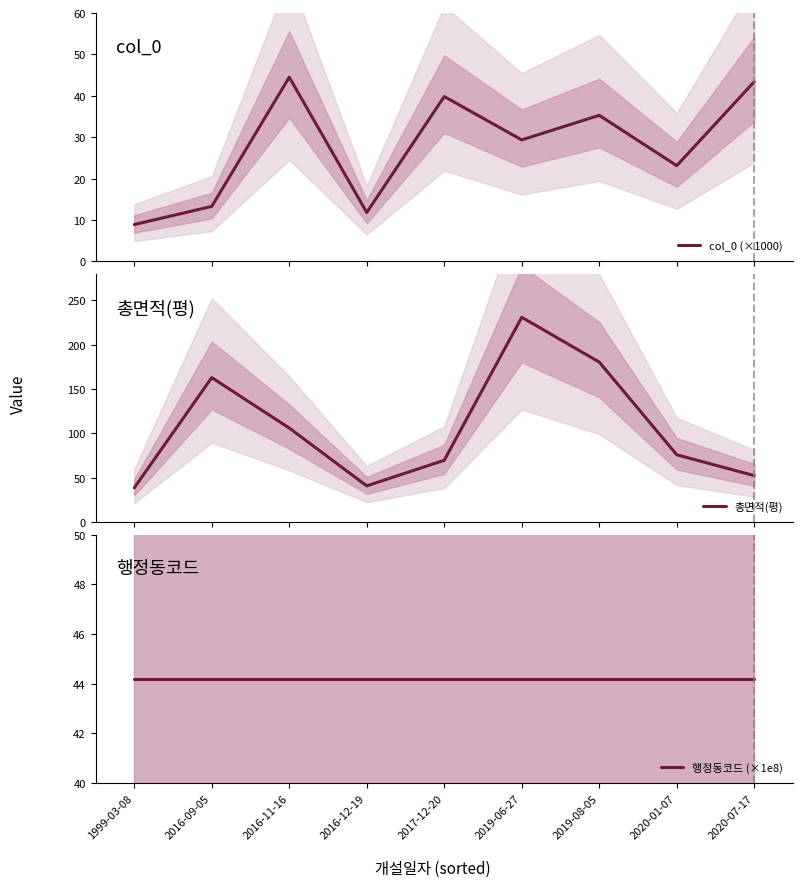

What are all the series names shown in the legend?

col_0 (×1000), 총면적(평), 행정동코드 (×1e8)